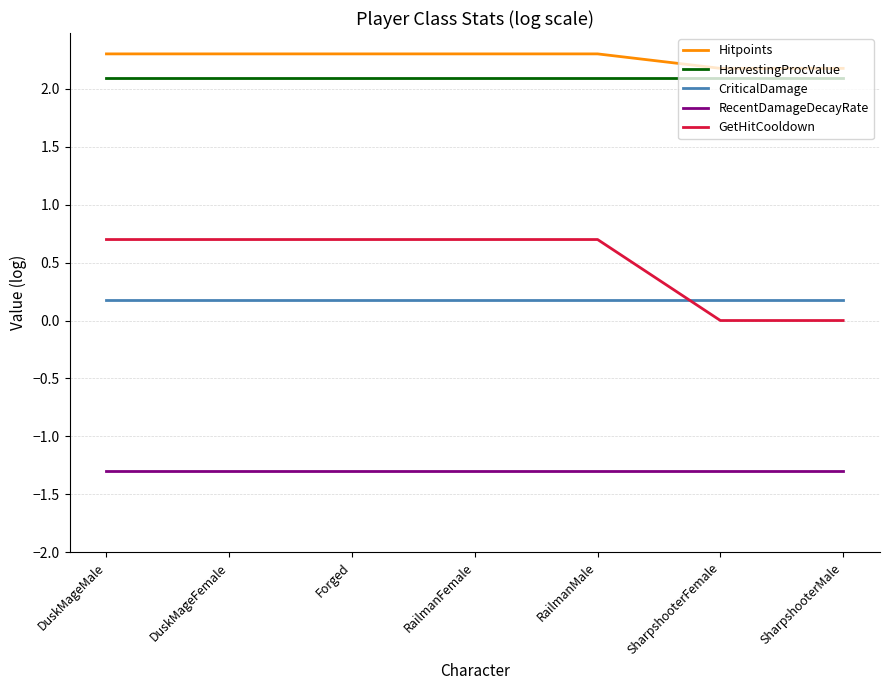

Does the chart display data point markers on the line(s)?

No